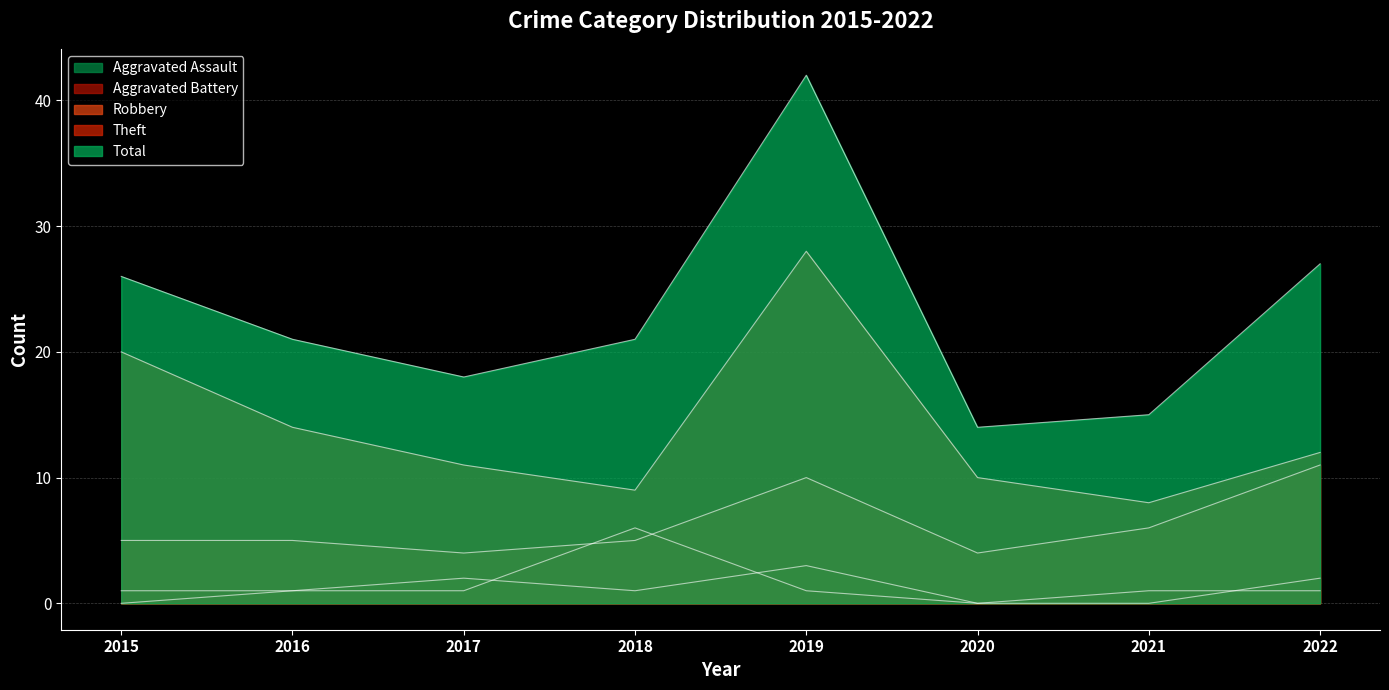

At which category is the sum across all series the highest?

2019